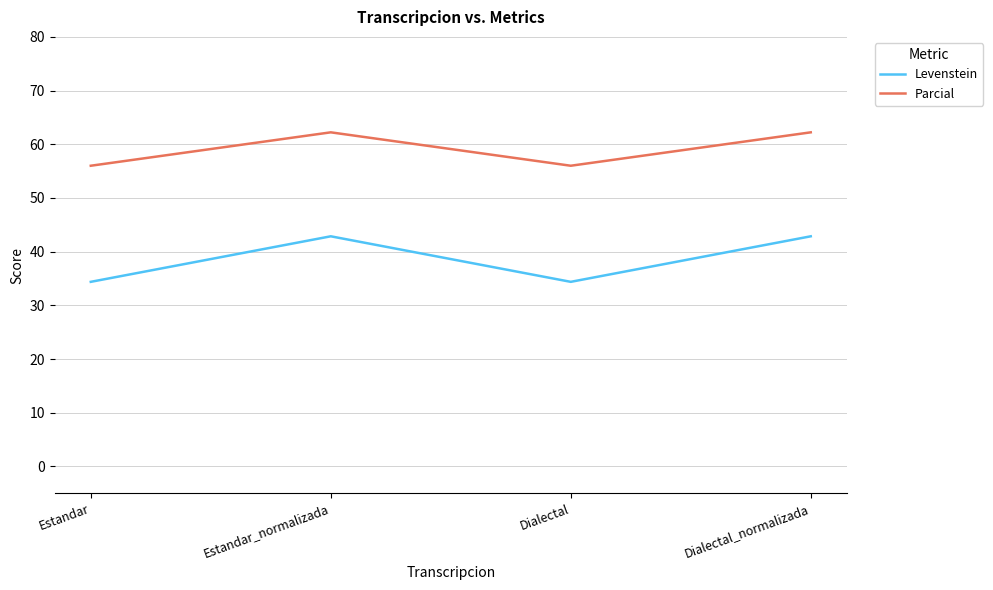

How many values in the Parcial series are below 62?

2